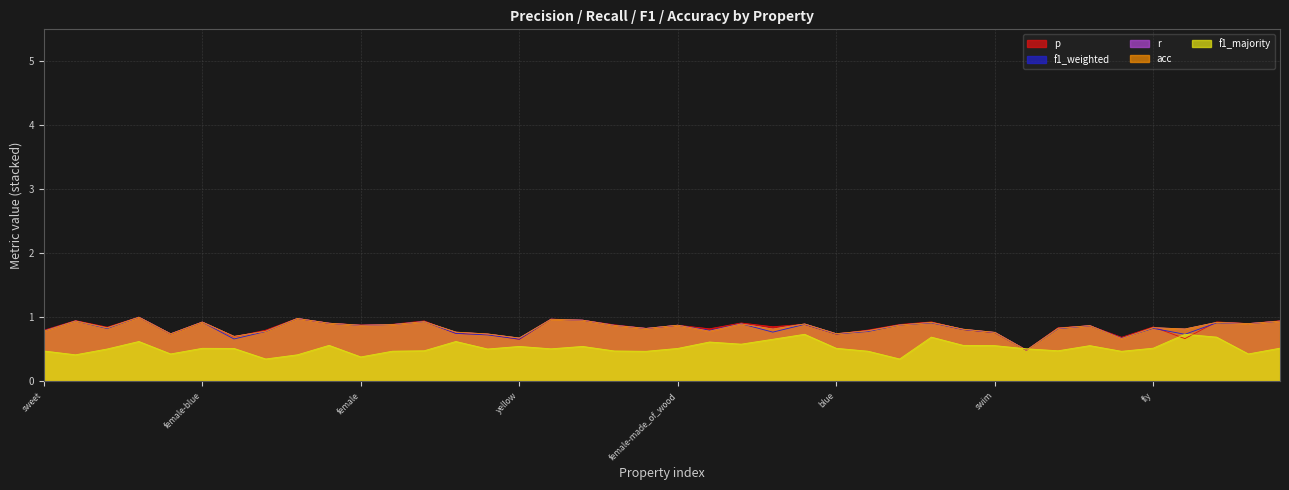

Is it true that acc equals 1.3 at fly?

False